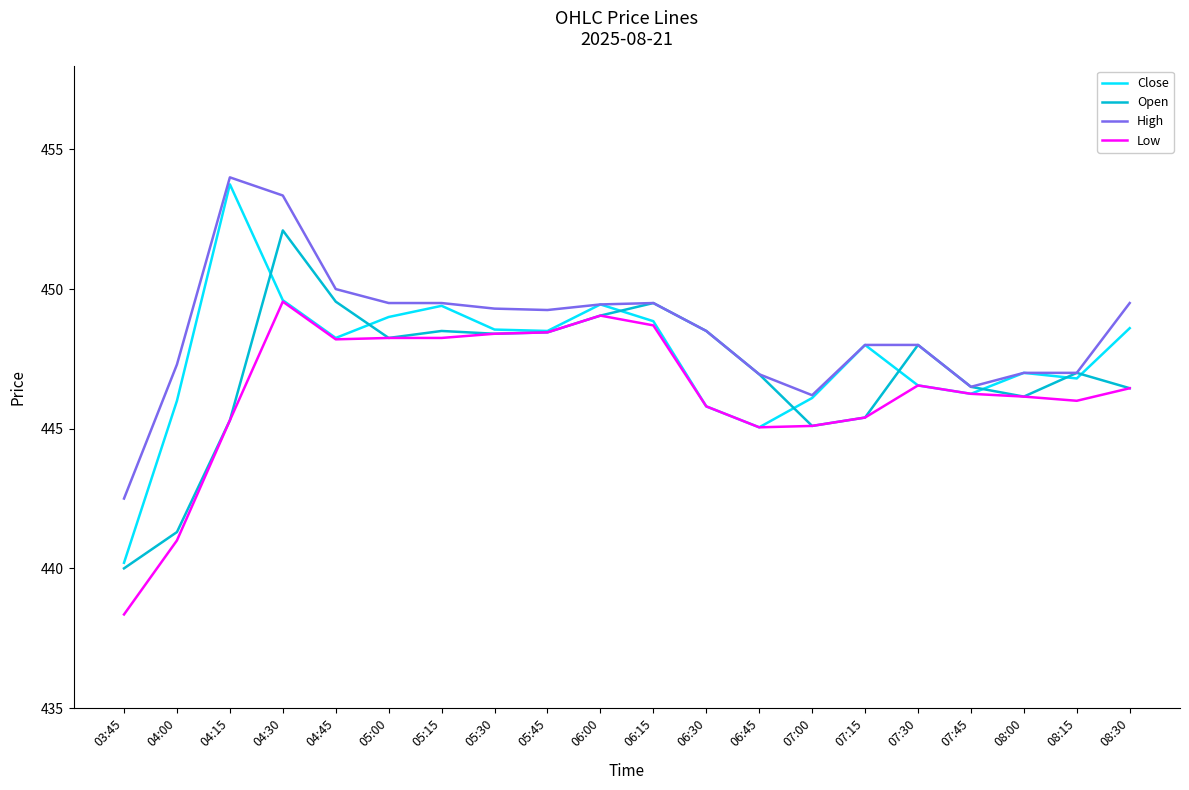

Which category has the lowest value across all series?

03:45